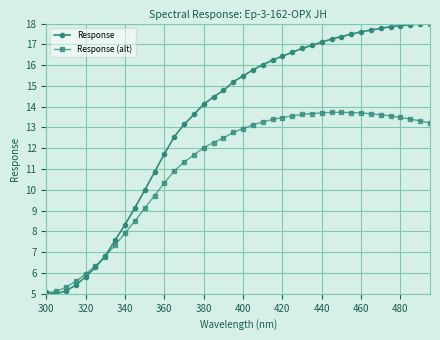

What is the average value of the Response series?

13.4